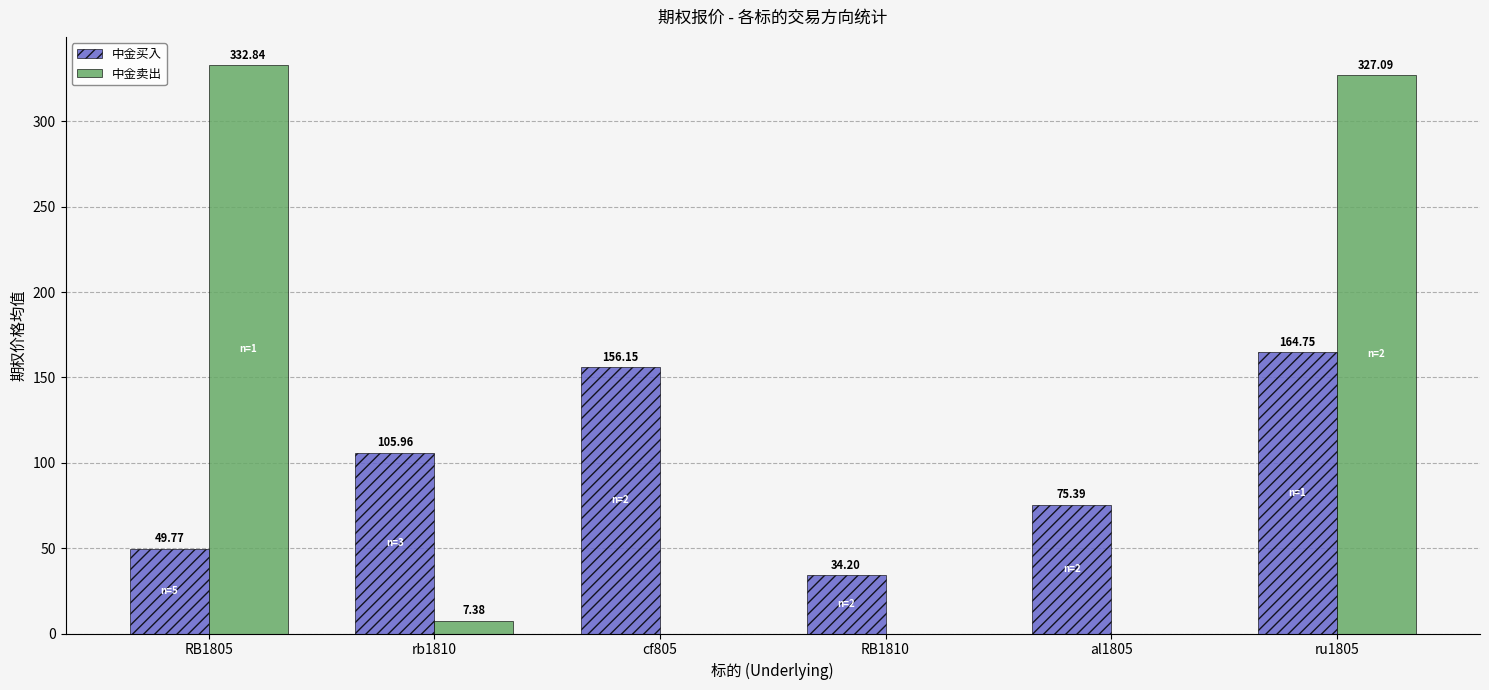

Reading left to right, what are all the values shown in this chart?

中金买入: 49.8	106.0	156.2	34.2	75.4	164.8
中金卖出: 332.8	7.4	0.0	0.0	0.0	327.1